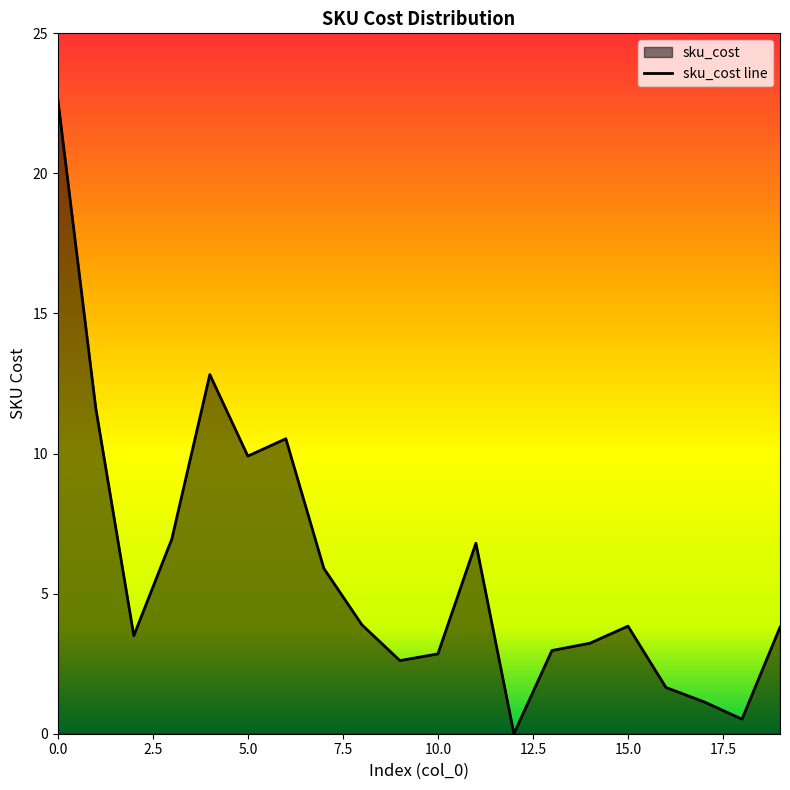

List the labels in order of value, smallest first.

12, 18, 17, 16, 9, 10, 13, 14, 2, 19, 15, 8, 7, 11, 3, 5, 6, 1, 4, 0